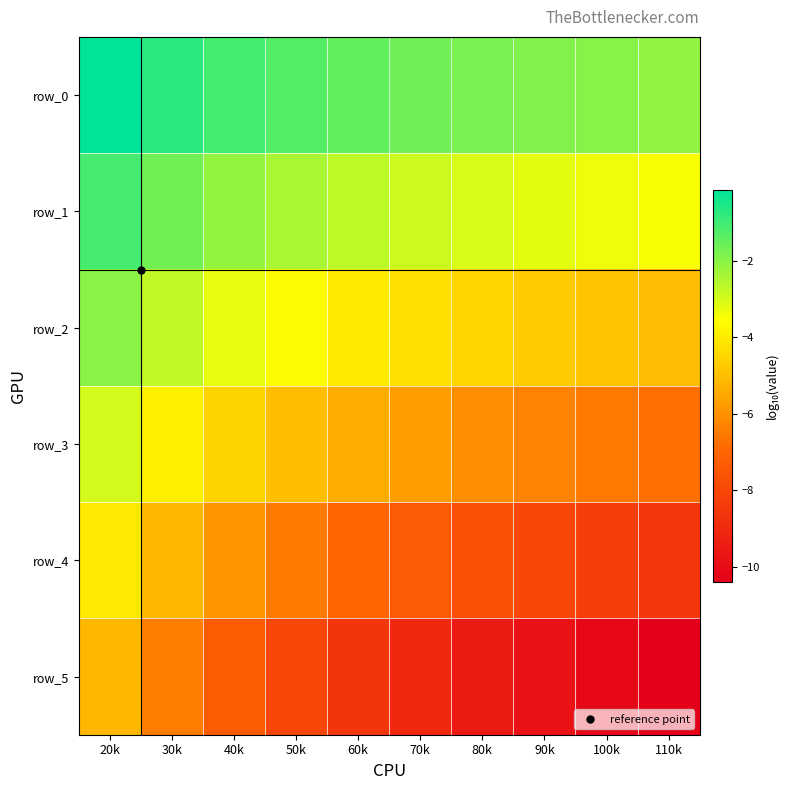

Which series changed the most between 50k and 60k?

row_5